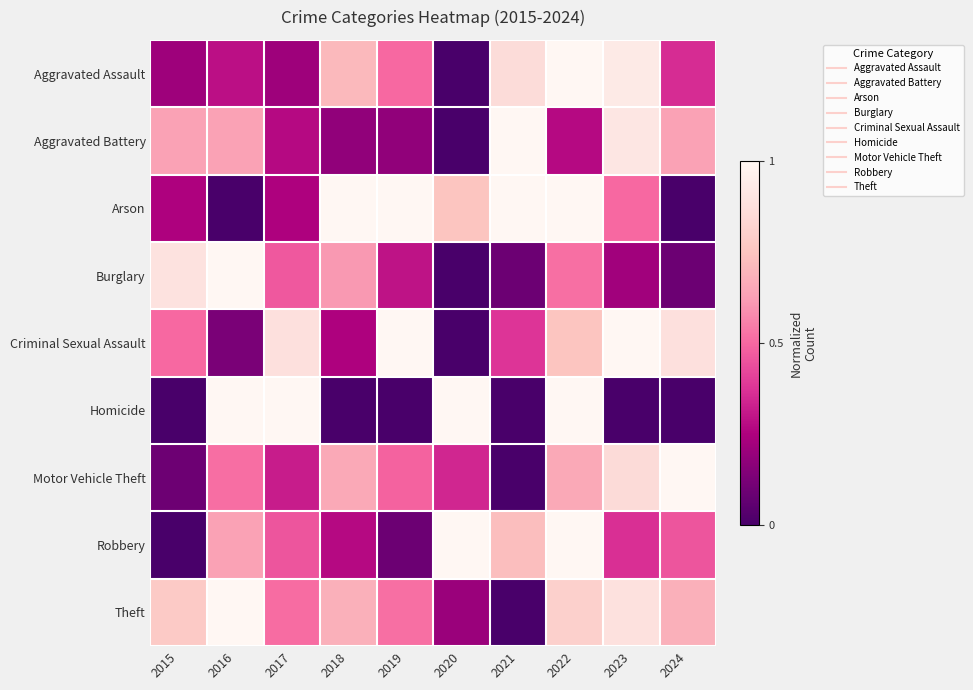

What is the spread (max minus min) of values at 2020?

1.0